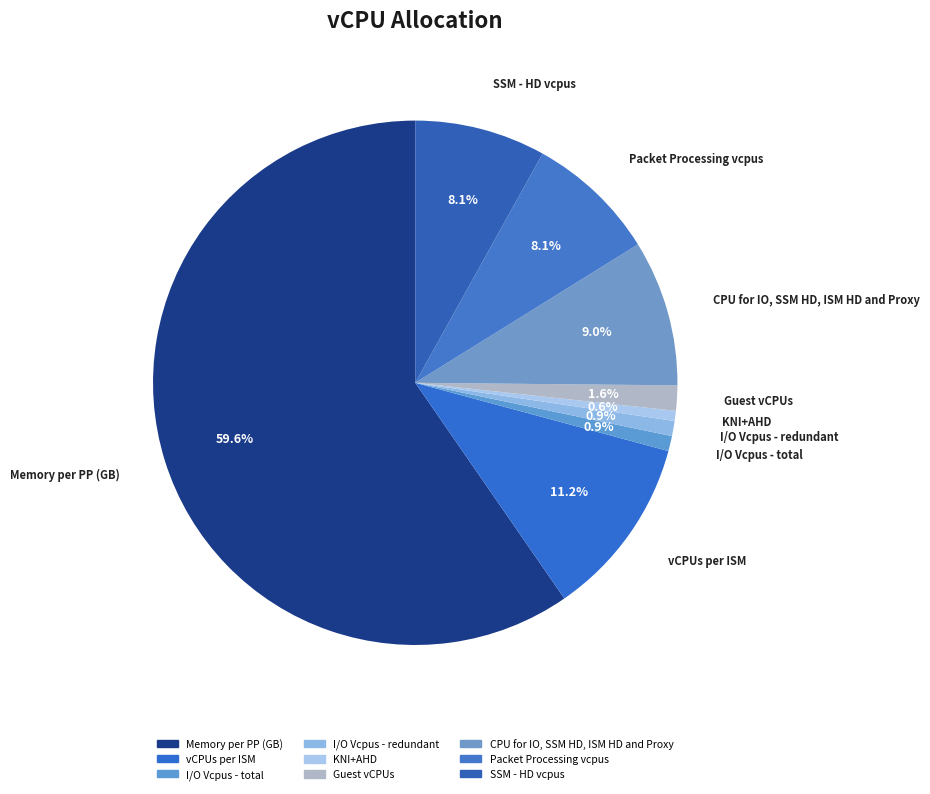

Which category has the biggest portion of the pie?

Memory per PP (GB)